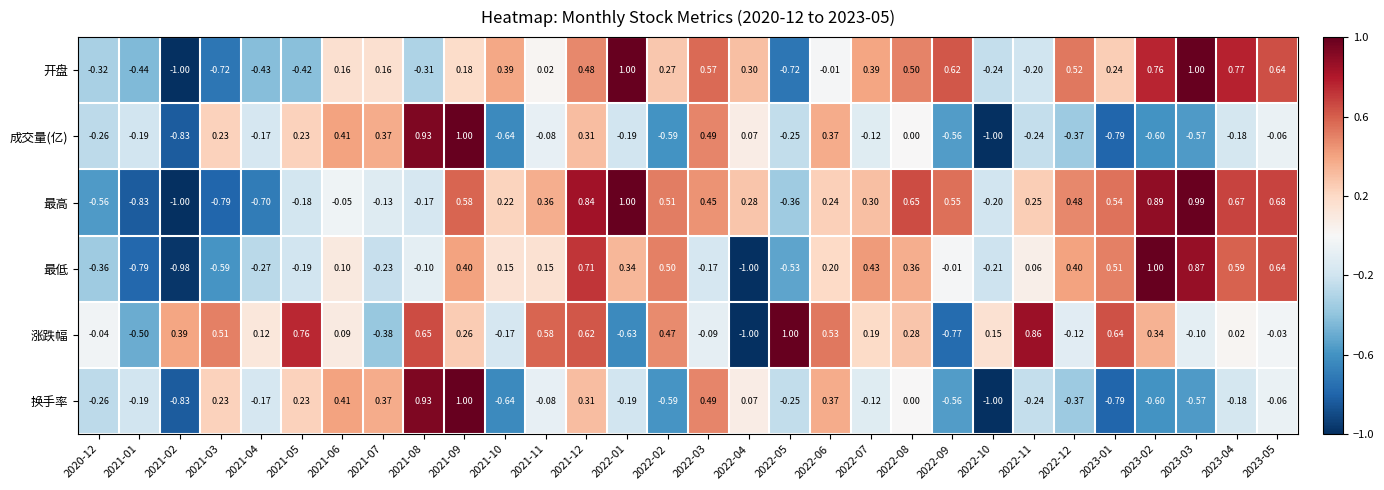

At which category is the sum across all series the highest?

2021-09